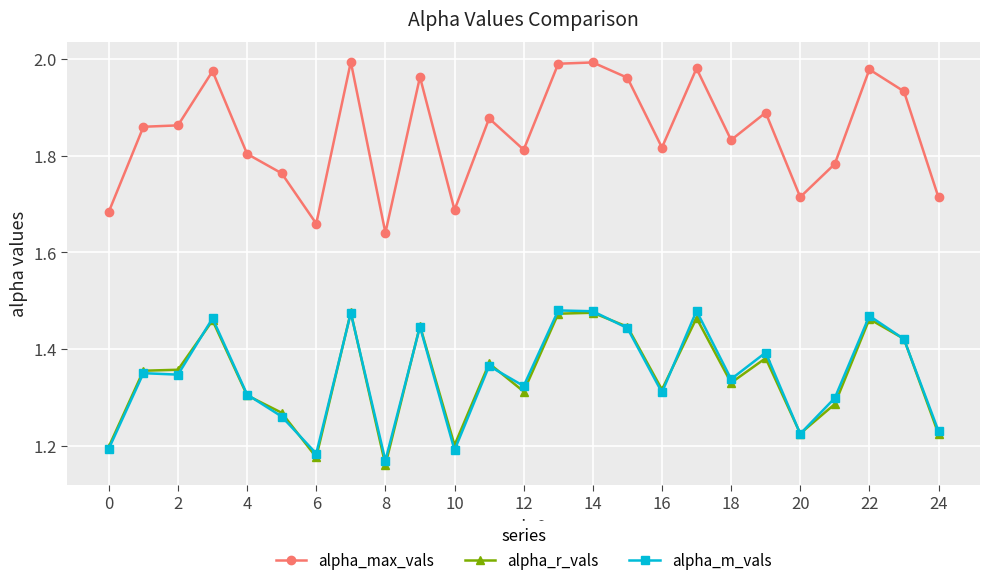

How many lines are shown in the chart?

3